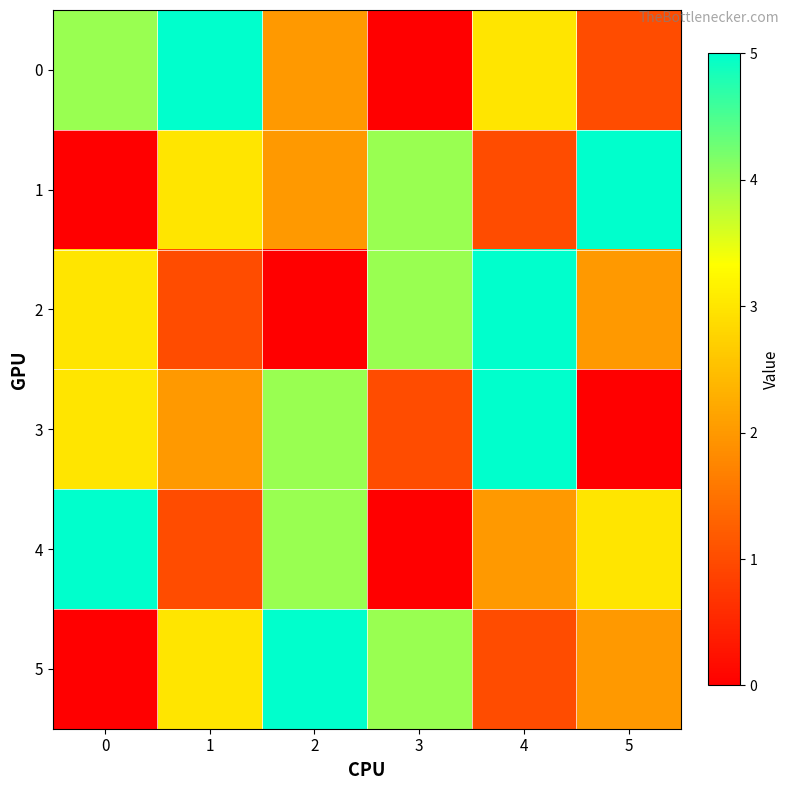

Reading left to right, transcribe all the data shown in this chart.

0: 0=4	1=5	2=2	3=0	4=3	5=1
1: 0=0	1=3	2=2	3=4	4=1	5=5
2: 0=3	1=1	2=0	3=4	4=5	5=2
3: 0=3	1=2	2=4	3=1	4=5	5=0
4: 0=5	1=1	2=4	3=0	4=2	5=3
5: 0=0	1=3	2=5	3=4	4=1	5=2